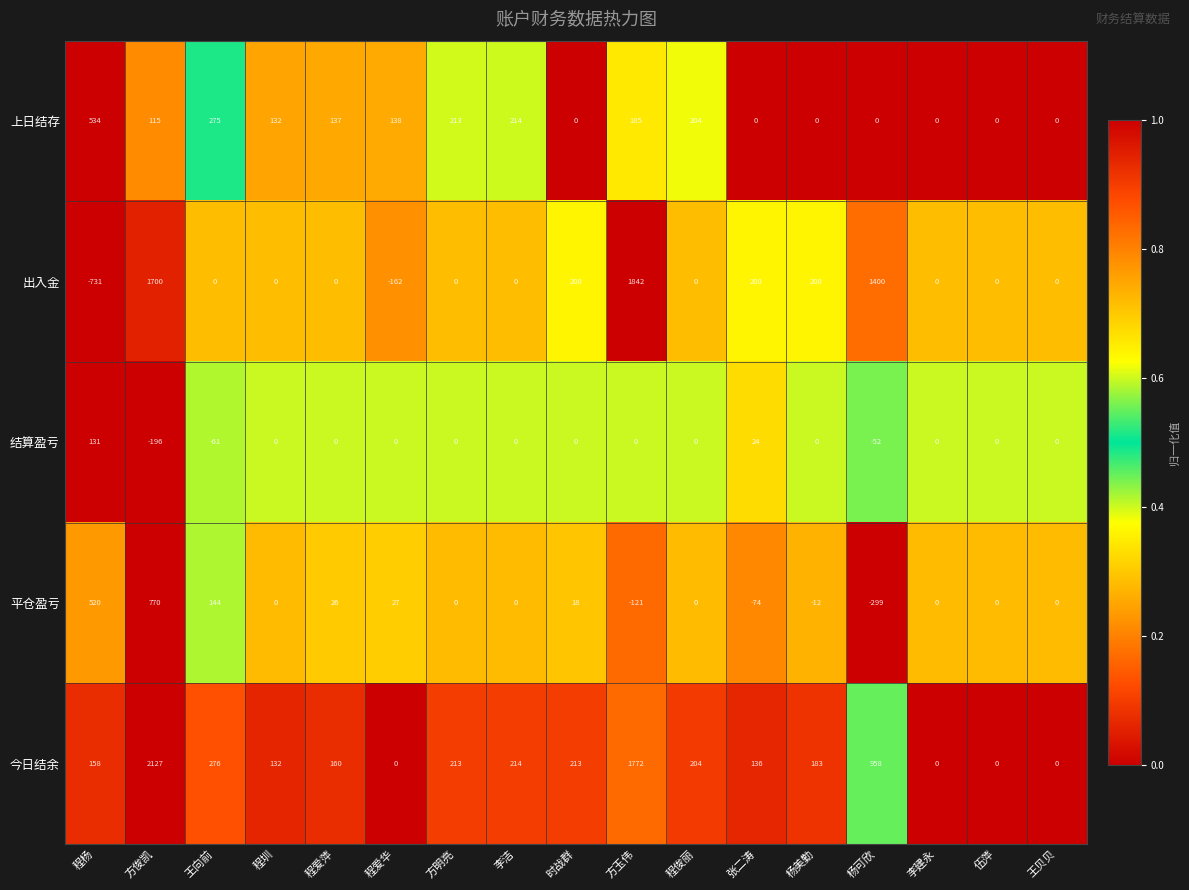

List the series in order of their overall mean, lowest first.

结算盈亏, 平仓盈亏, 上日结存, 出入金, 今日结余